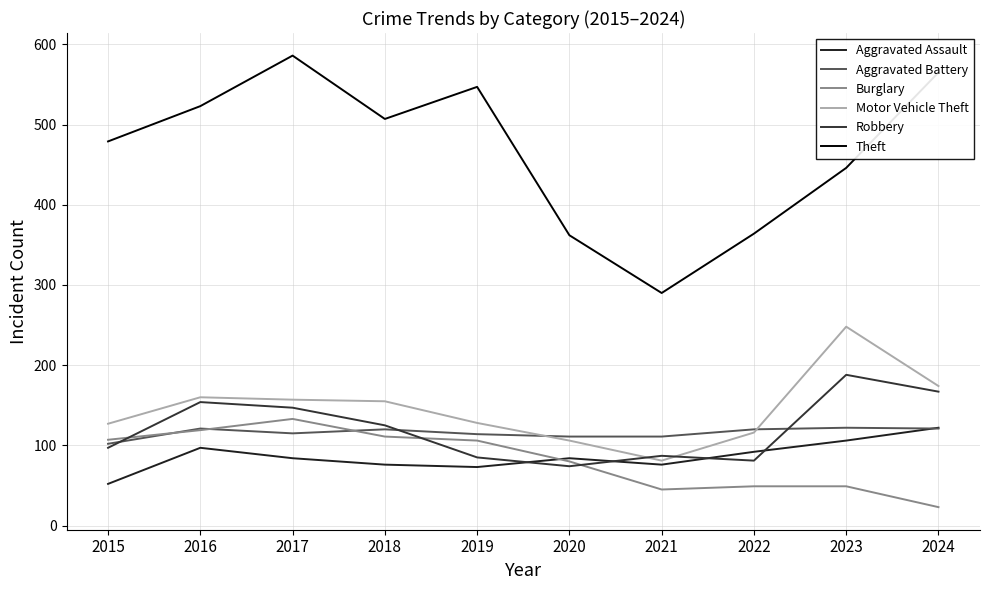

Is this an area chart (filled region under the line)?

No